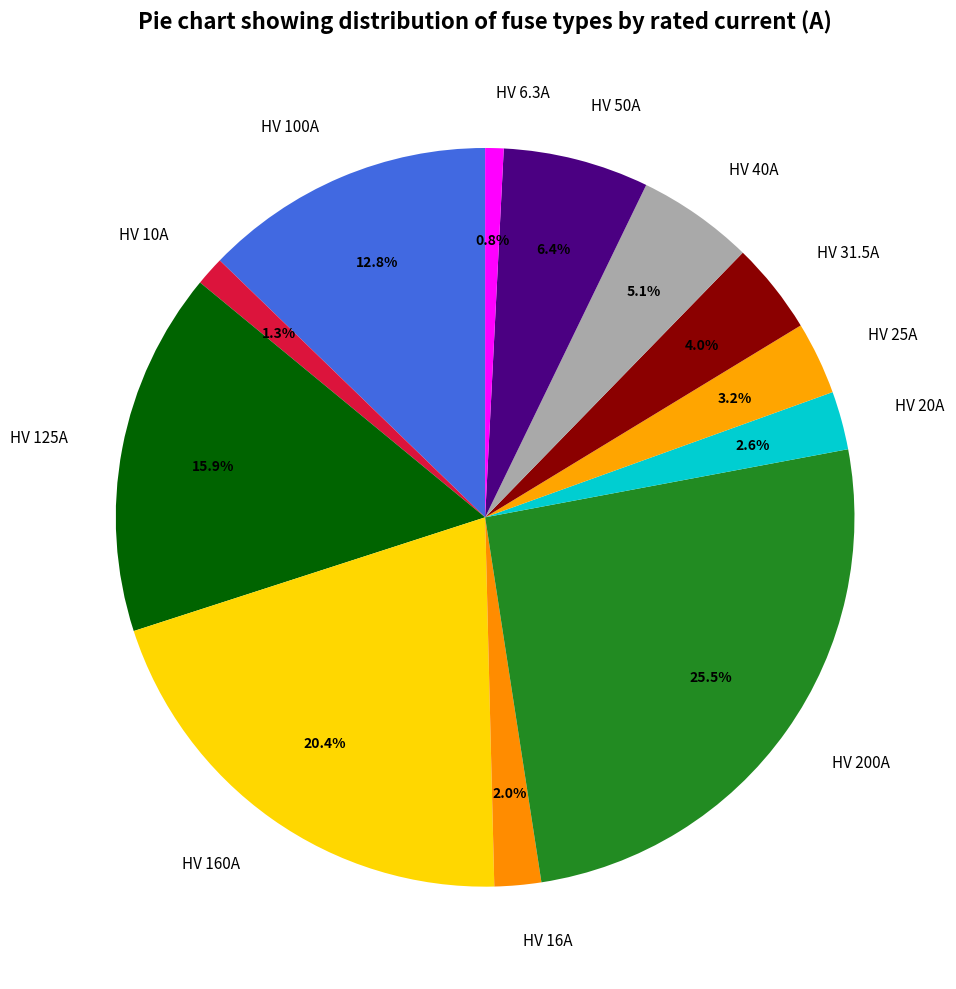

Is it true that HV 25A is 3% of the pie?

True